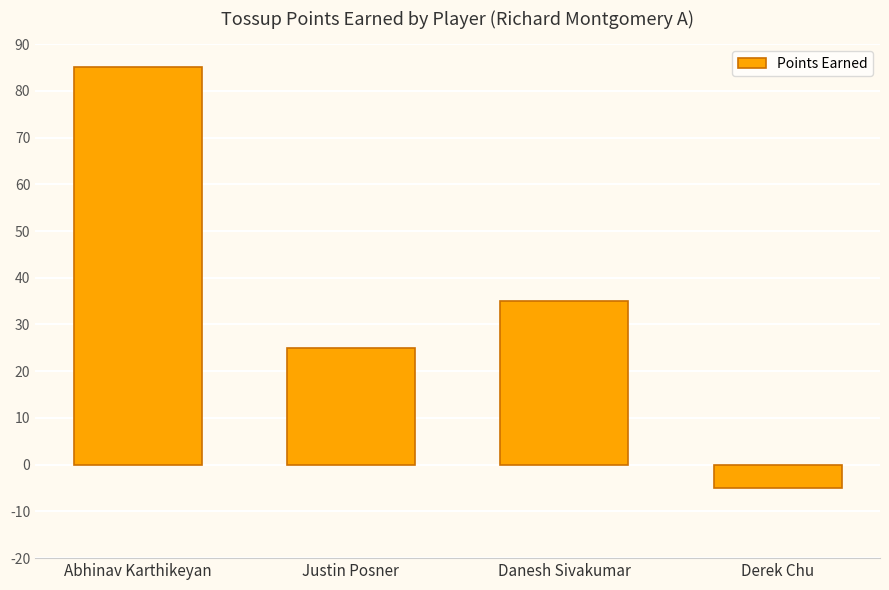

Rank the categories by value from lowest to highest.

Derek Chu, Justin Posner, Danesh Sivakumar, Abhinav Karthikeyan